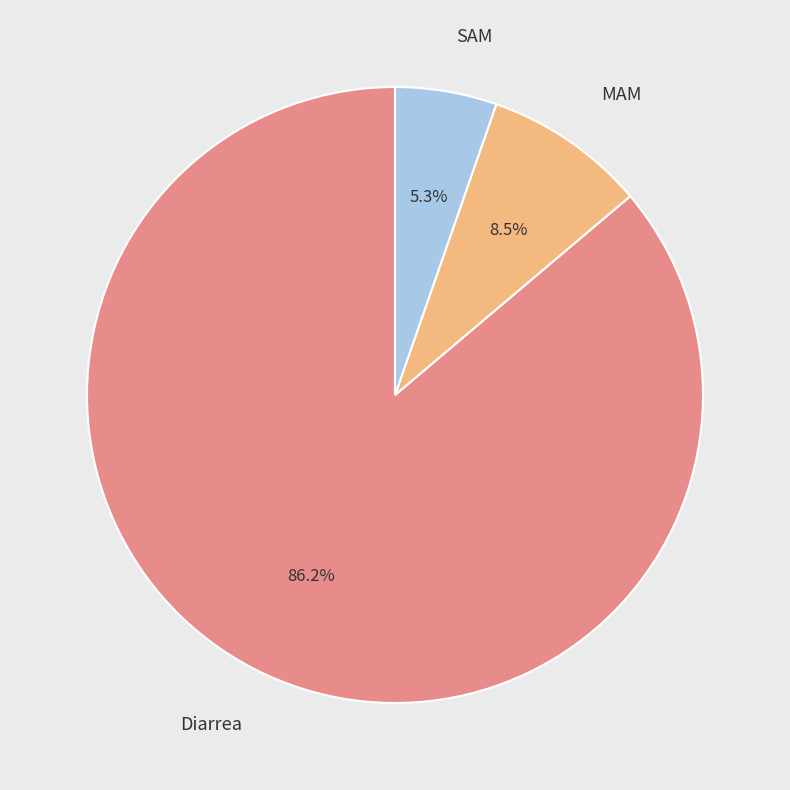

Which category has the biggest portion of the pie?

Diarrea